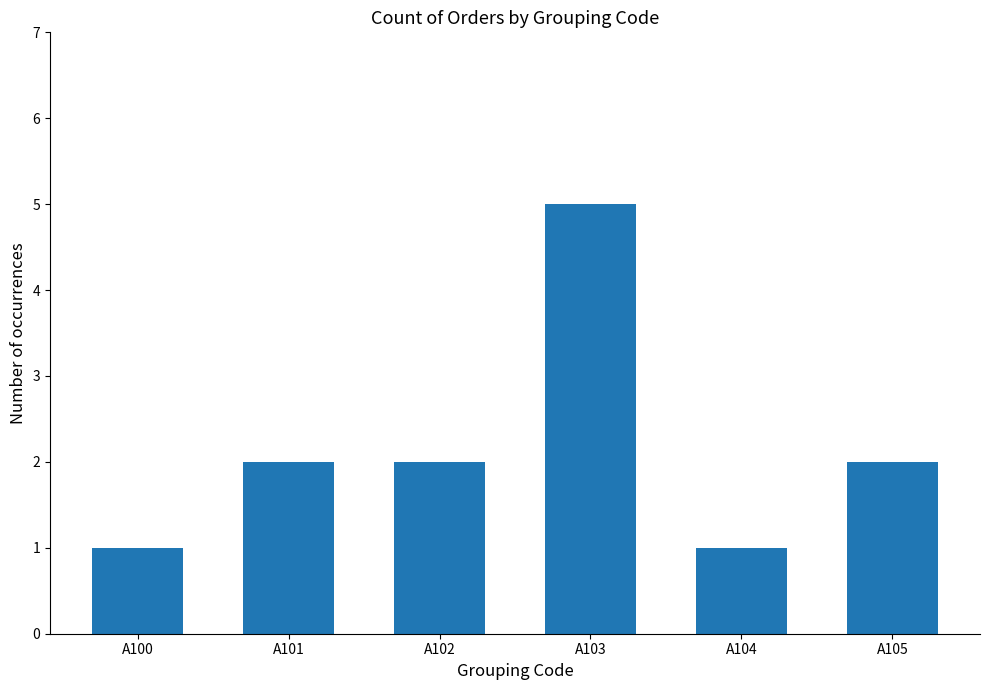

True or false: the data shows 1 at A104.

True